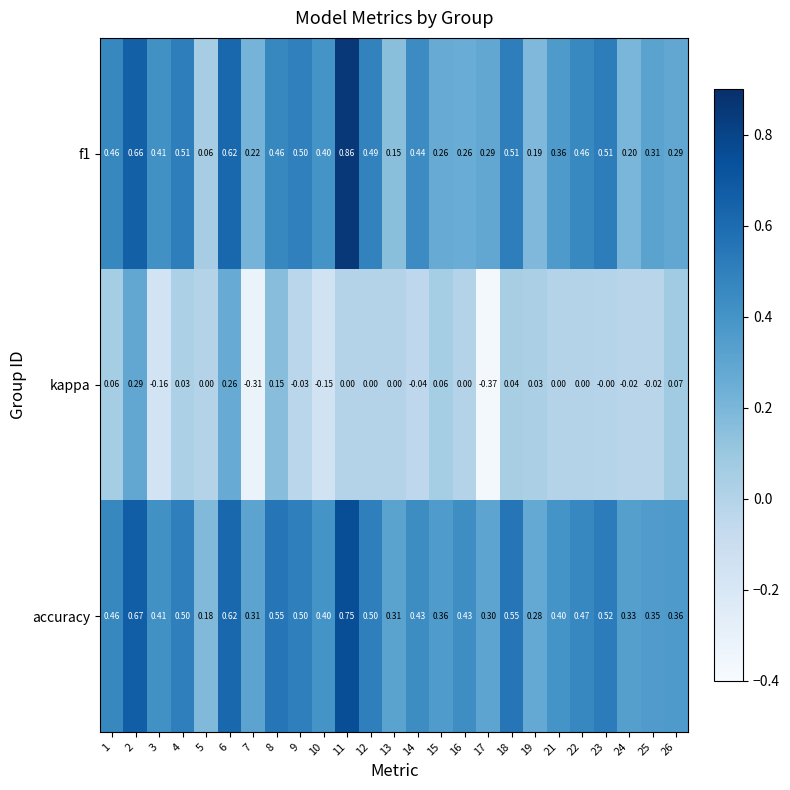

Which series changed the most between 17 and 21?

kappa